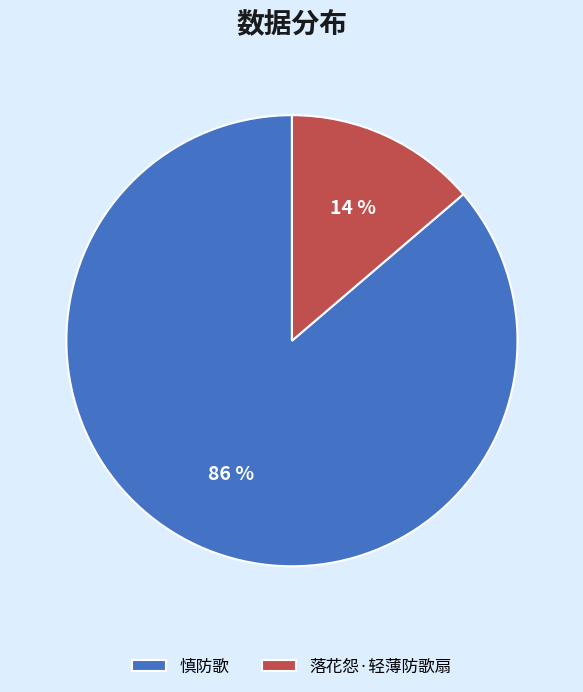

What is the majority slice?

慎防歌